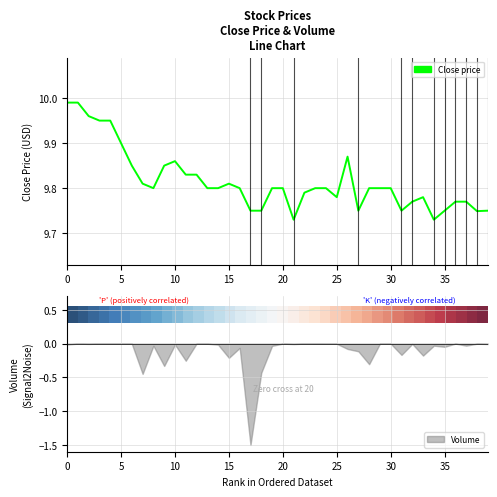

Is it true that row_0 equals 0.0 at 20?

False